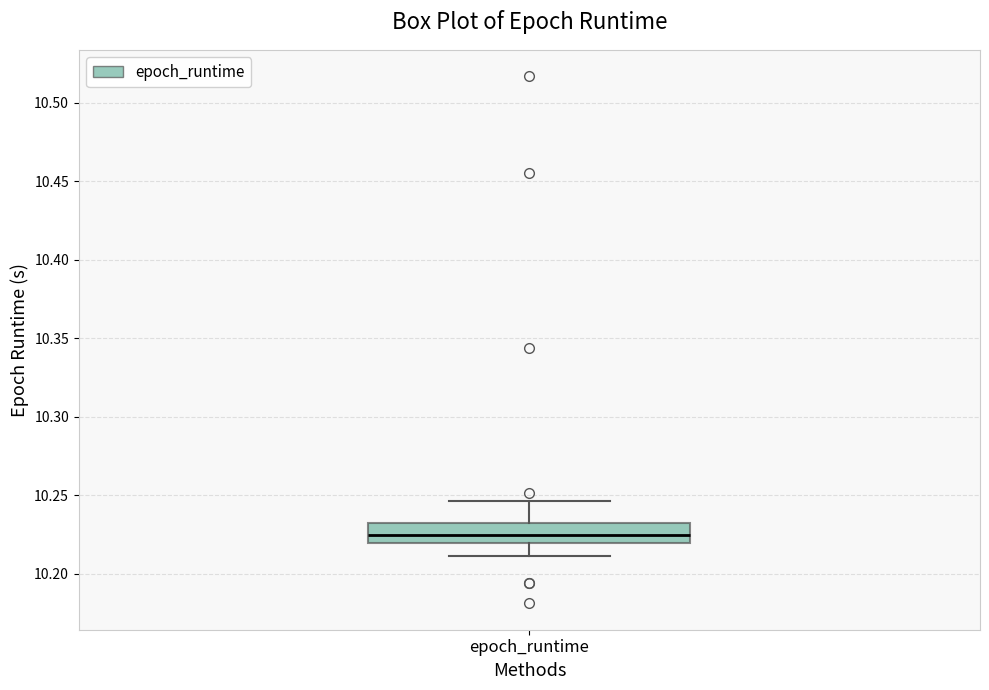

Where is the upper edge of the box for epoch_runtime on the y-axis? The values are not printed on the chart, so give them approximately, as read against the axis.

10.230